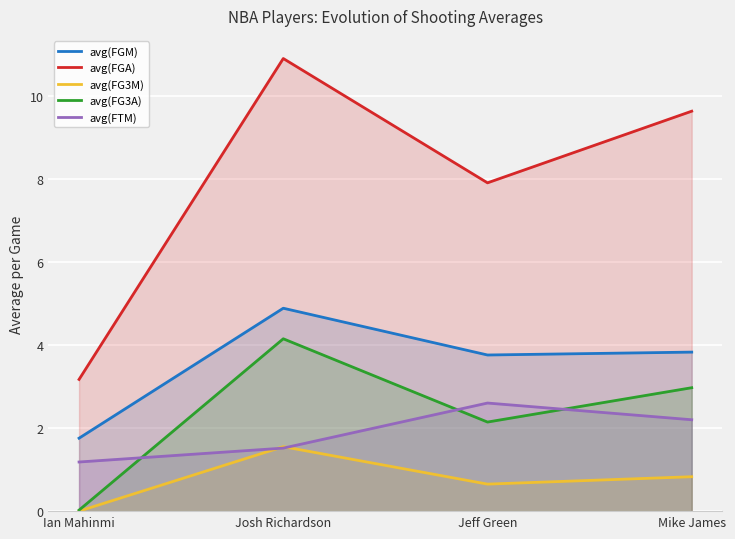

At which category does avg(FGA) reach its first local valley?

Jeff Green